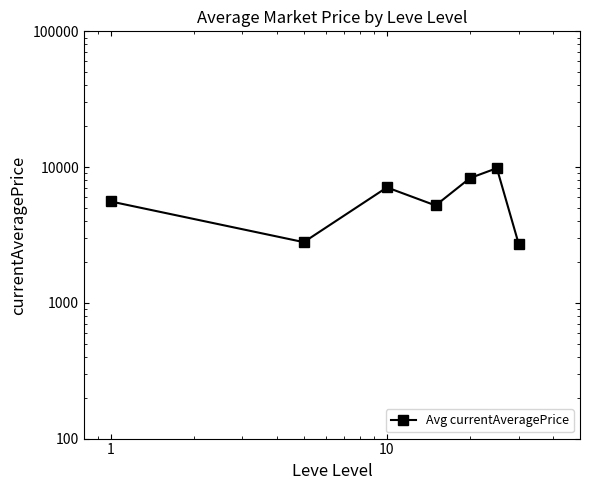

Count the number of data series in this chart.

1